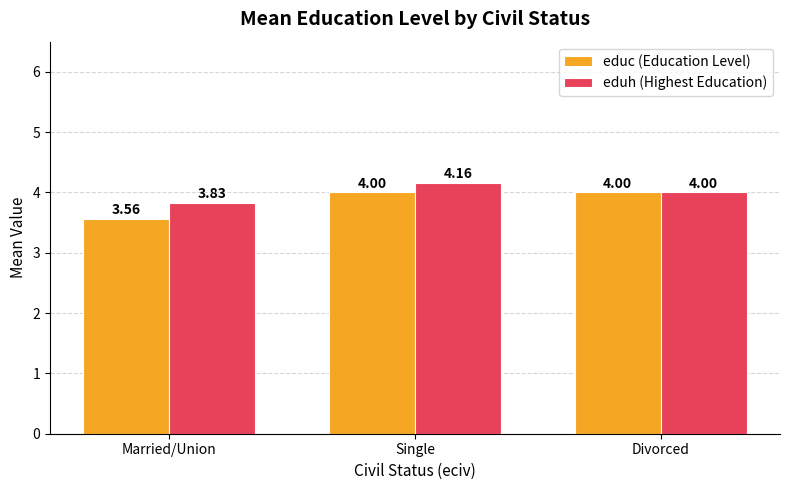

At which category is the sum across all series the highest?

Single